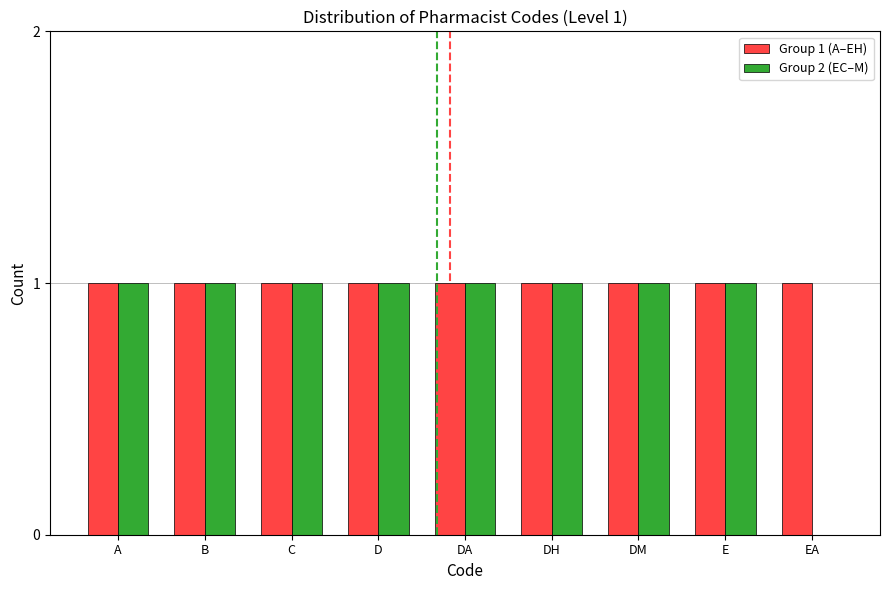

The Group 1 (A–EH) series shows 0 at DM. True or false?

False